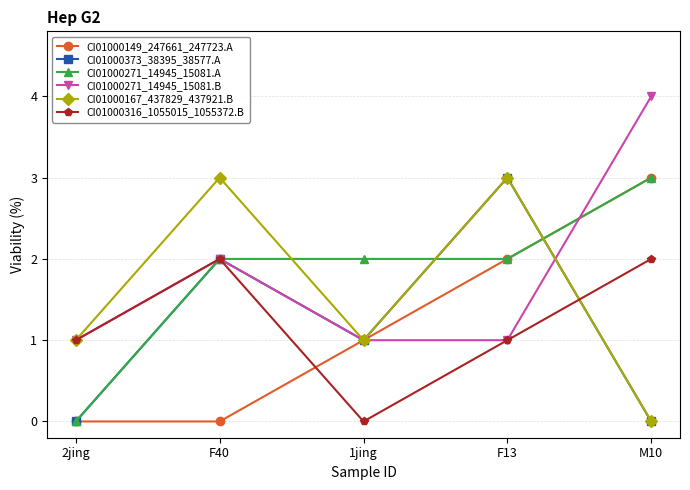

Reading left to right, list all the values displayed in this chart.

CI01000149_247661_247723.A: 2jing=0	F40=0	1jing=1	F13=2	M10=3
CI01000373_38395_38577.A: 2jing=0	F40=2	1jing=1	F13=3	M10=0
CI01000271_14945_15081.A: 2jing=0	F40=2	1jing=2	F13=2	M10=3
CI01000271_14945_15081.B: 2jing=1	F40=2	1jing=1	F13=1	M10=4
CI01000167_437829_437921.B: 2jing=1	F40=3	1jing=1	F13=3	M10=0
CI01000316_1055015_1055372.B: 2jing=1	F40=2	1jing=0	F13=1	M10=2